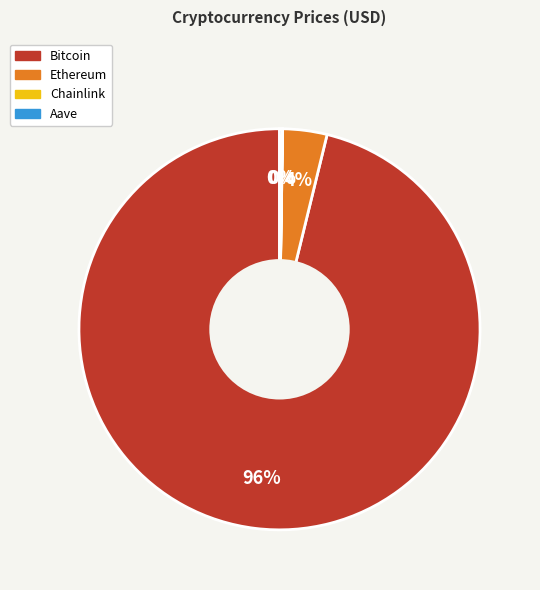

What is the largest slice in the pie chart?

Bitcoin